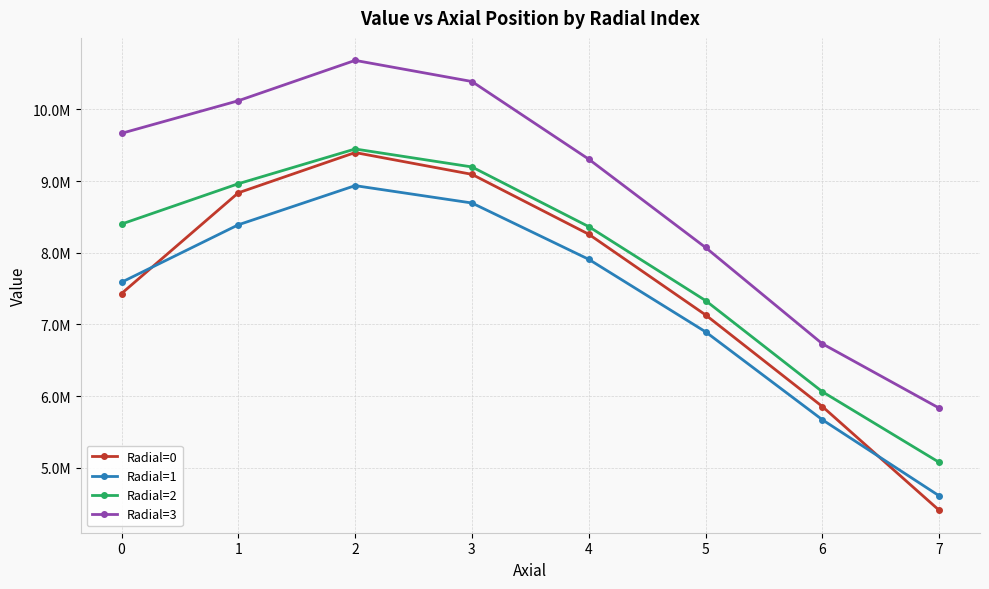

What are all the series names shown in the legend?

Radial=0, Radial=1, Radial=2, Radial=3